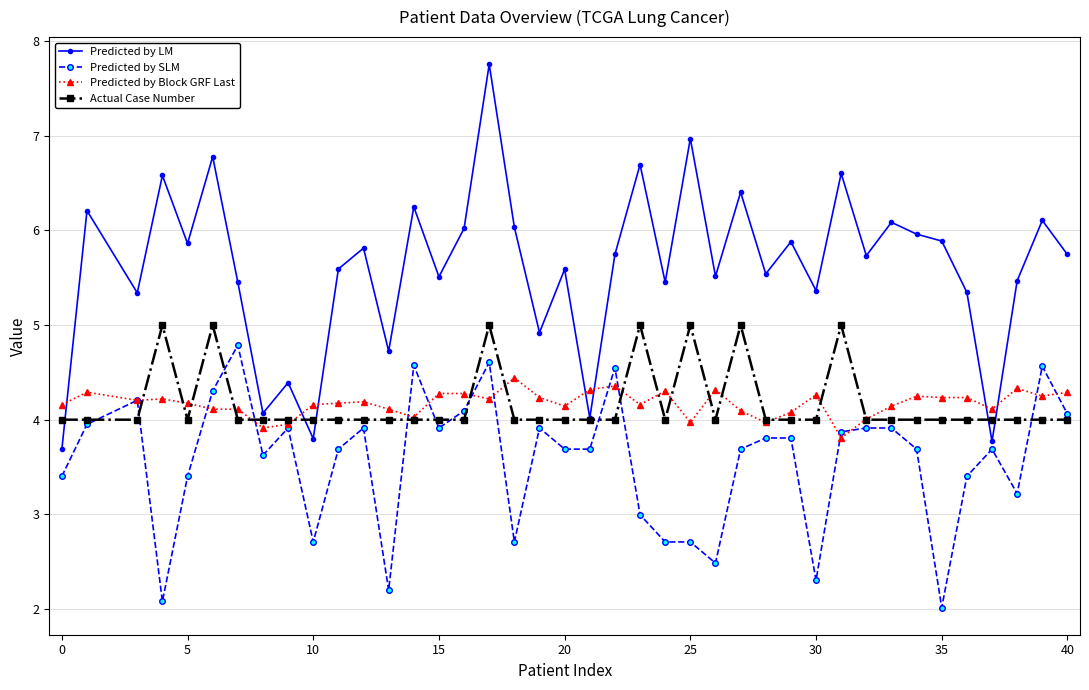

True or false: Predicted by Block GRF Last and Predicted by LM intersect in this chart.

True